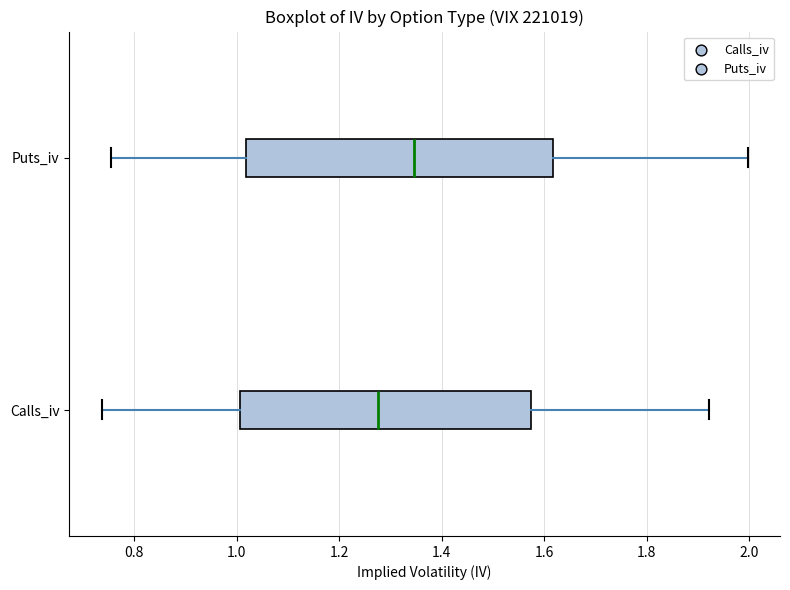

Reading bottom to top, transcribe this box plot: for each box, give where its median line is, the range the box spans, and where its two whiskers end, as read against the x-axis. The values are not printed on the chart, so give them approximately, as read against the axis.

Calls_iv: median 1.28, box 1.00 to 1.58, whiskers 0.74 to 1.92
Puts_iv: median 1.34, box 1.02 to 1.62, whiskers 0.76 to 2.00